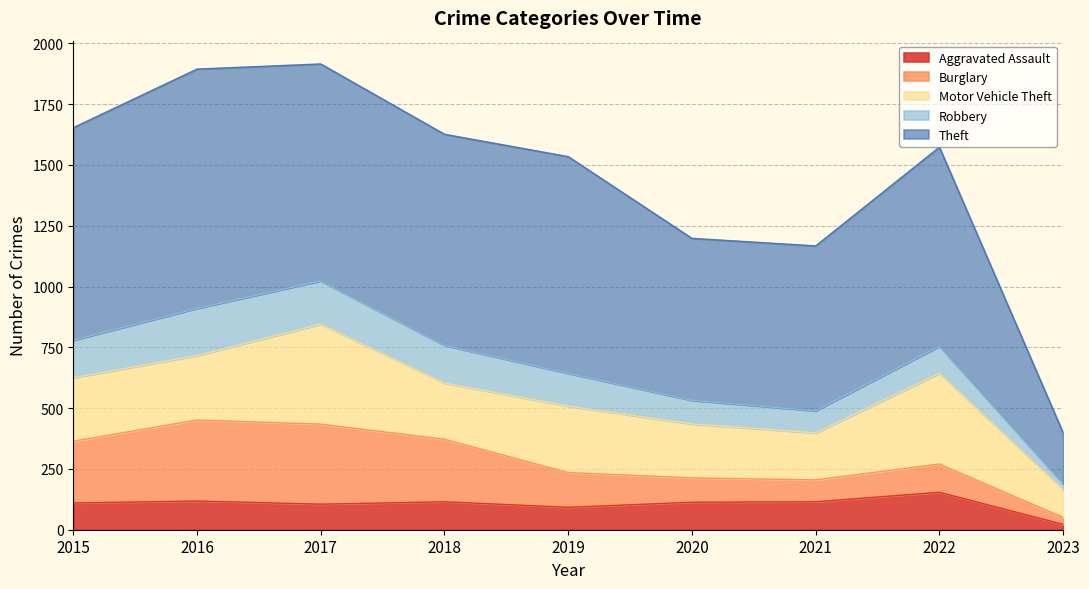

Reading right to left, extract all data points from this chart.

Aggravated Assault: 22	154	115	113	92	115	105	118	110
Burglary: 29	116	90	100	143	257	329	333	254
Motor Vehicle Theft: 114	373	193	222	273	231	411	265	261
Robbery: 24	111	91	97	135	155	178	194	154
Theft: 209	819	678	666	891	868	892	984	874